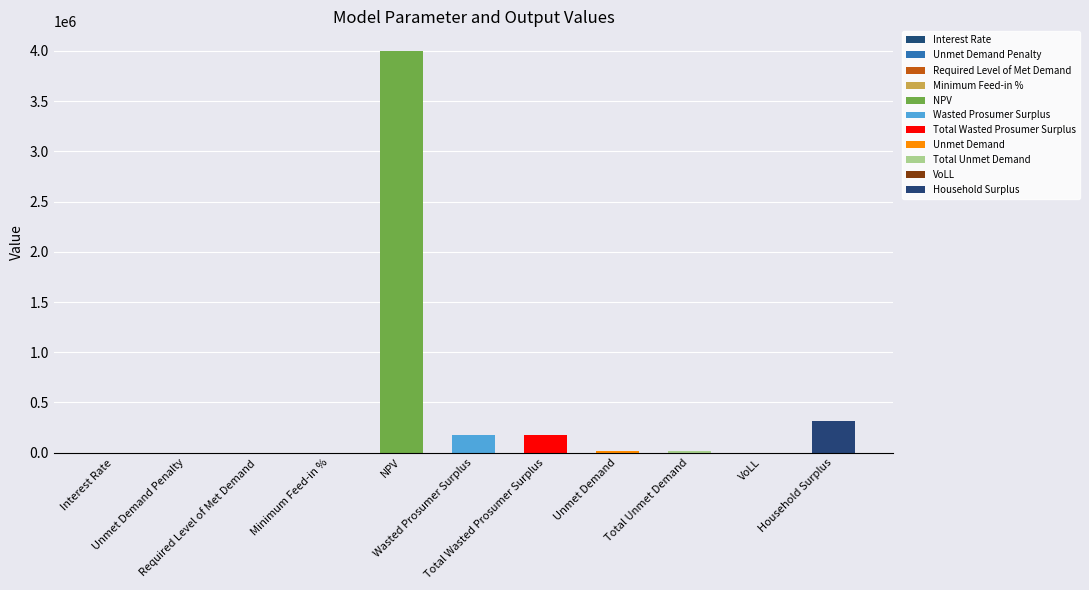

List the labels in order of value, smallest first.

Unmet Demand Penalty, Required Level of Met Demand, Minimum Feed-in %, Interest Rate, VoLL, Unmet Demand, Total Unmet Demand, Wasted Prosumer Surplus, Total Wasted Prosumer Surplus, Household Surplus, NPV